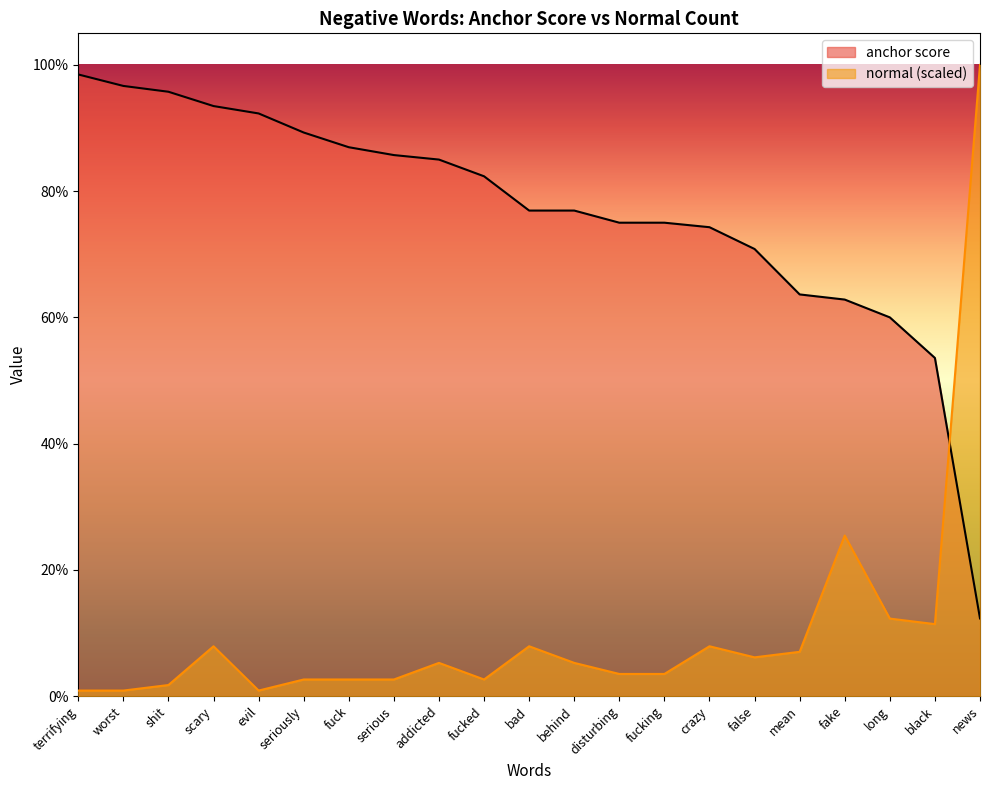

Reading left to right, transcribe all the data shown in this chart.

anchor score: terrifying=1.0	worst=1.0	shit=1.0	scary=0.9	evil=0.9	seriously=0.9	fuck=0.9	serious=0.9	addicted=0.8	fucked=0.8	bad=0.8	behind=0.8	disturbing=0.8	fucking=0.8	crazy=0.7	false=0.7	mean=0.6	fake=0.6	long=0.6	black=0.5	news=0.1
normal: terrifying=0.0	worst=0.0	shit=0.0	scary=0.1	evil=0.0	seriously=0.0	fuck=0.0	serious=0.0	addicted=0.1	fucked=0.0	bad=0.1	behind=0.1	disturbing=0.0	fucking=0.0	crazy=0.1	false=0.1	mean=0.1	fake=0.3	long=0.1	black=0.1	news=1.0